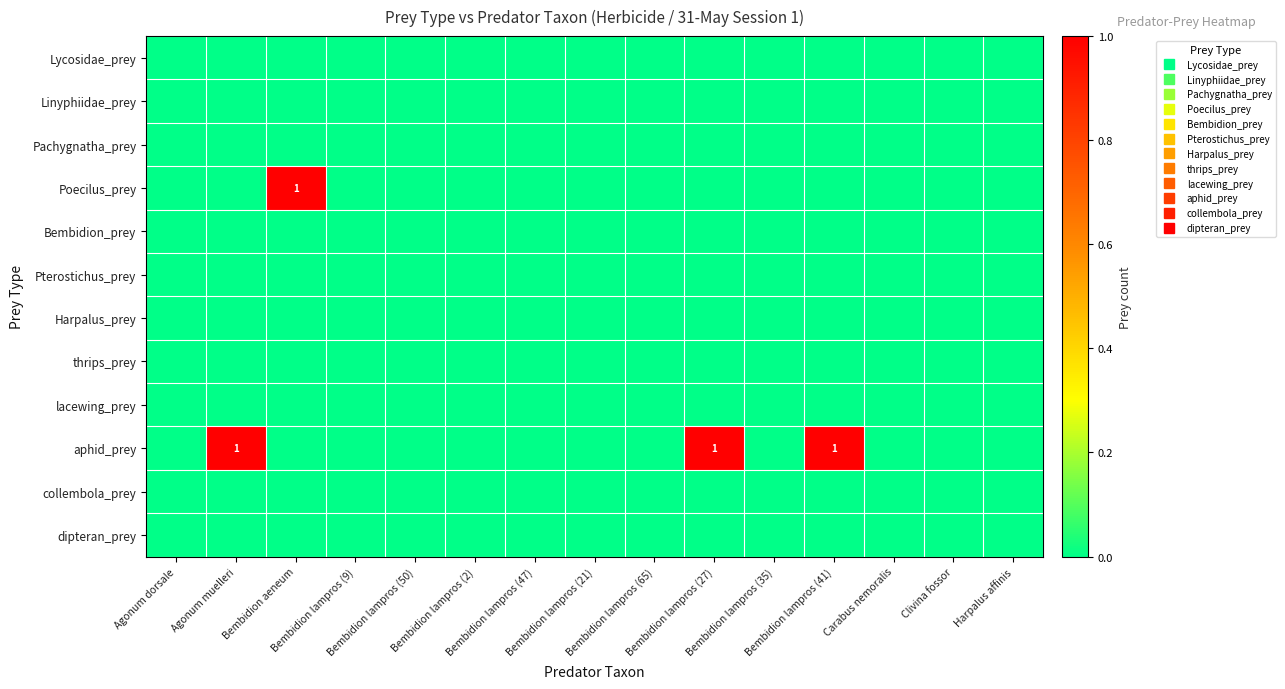

At which category is the sum across all series the highest?

Agonum muelleri